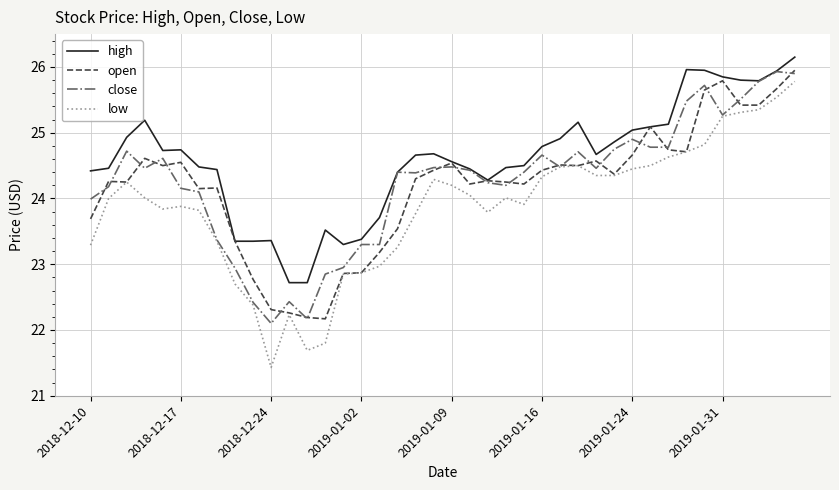

How many values in the open series are below 24?

11